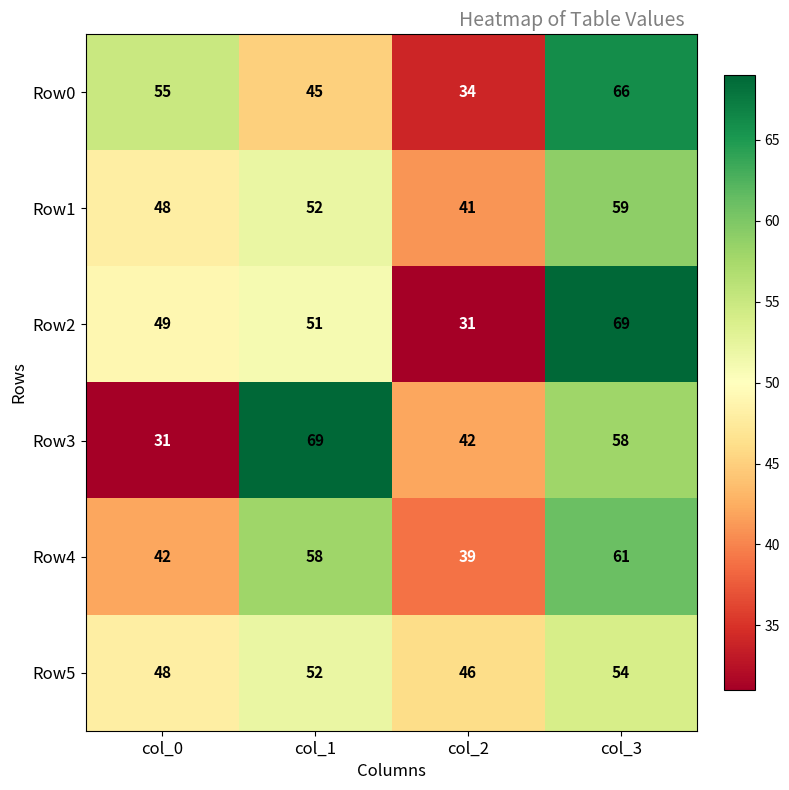

How many categories are shown in the chart?

4